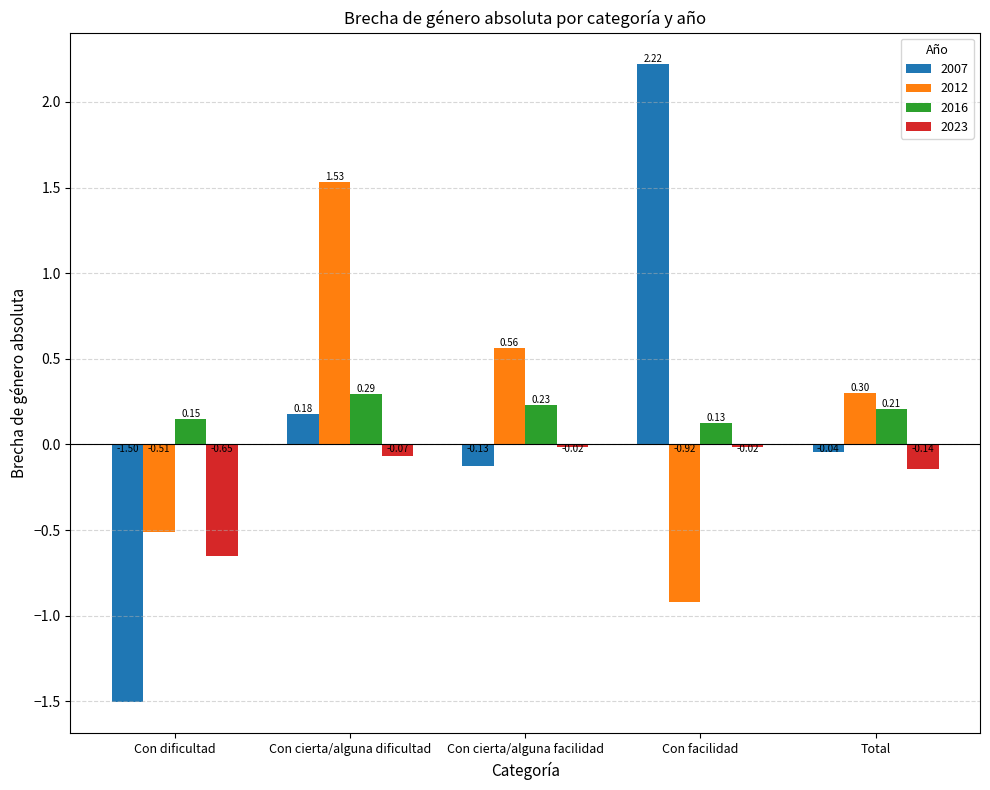

What is the spread (max minus min) of values at Con cierta/alguna facilidad?

0.7